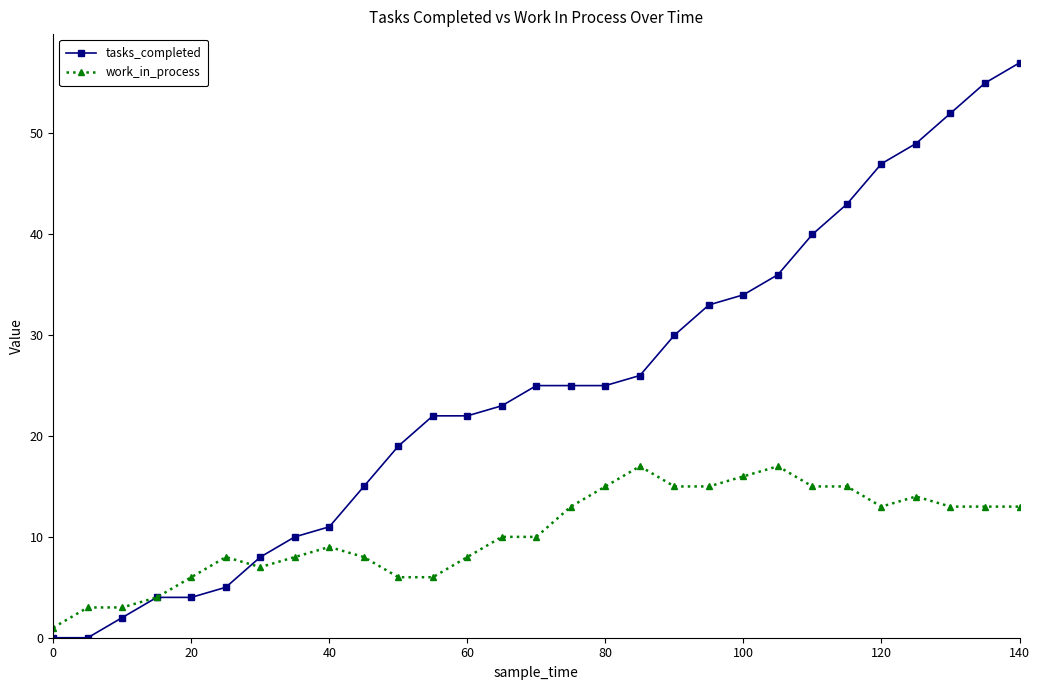

Reading left to right, list all the values displayed in this chart.

tasks_completed: 0	0	2	4	4	5	8	10	11	15	19	22	22	23	25	25	25	26	30	33	34	36	40	43	47	49	52	55	57
work_in_process: 1	3	3	4	6	8	7	8	9	8	6	6	8	10	10	13	15	17	15	15	16	17	15	15	13	14	13	13	13